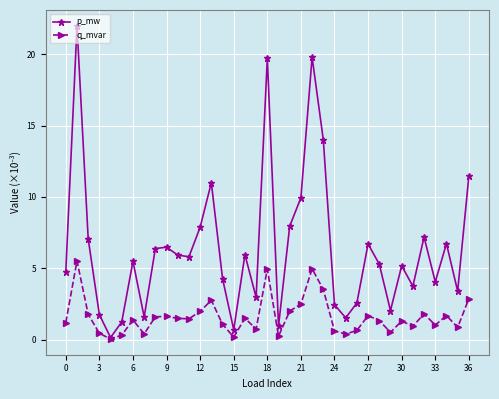

Which series has the largest total across all categories?

p_mw